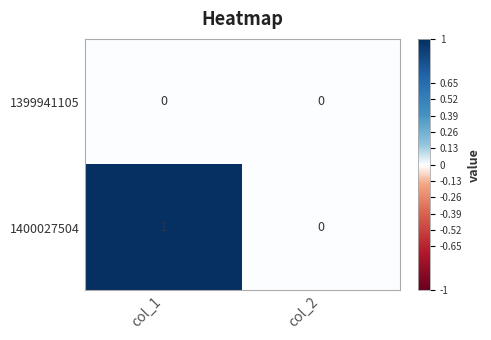

At col_1, list the series in order from largest to smallest.

1400027504, 1399941105